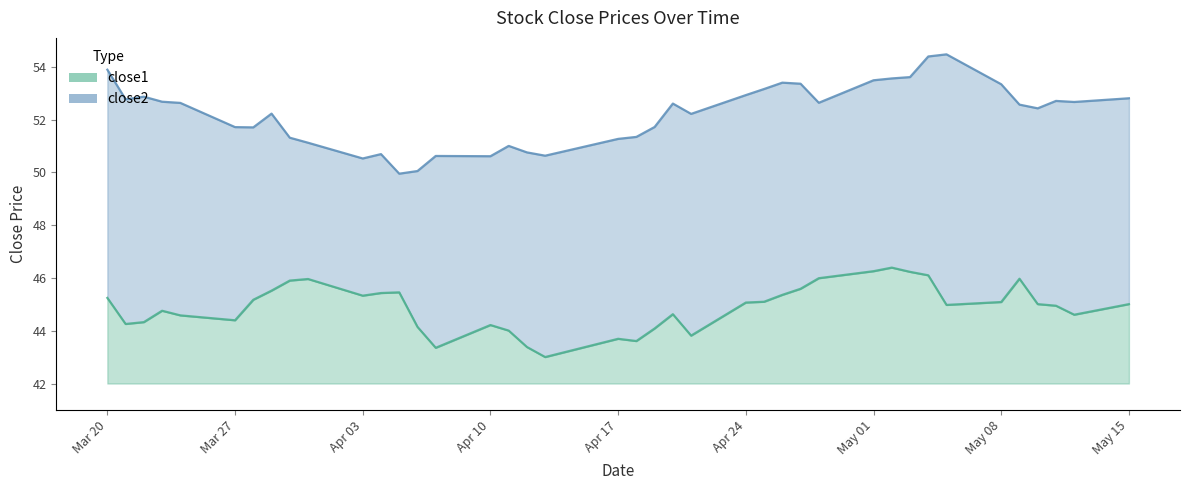

Is the value of close2 at 27 greater than the value of close1 at 37?

Yes